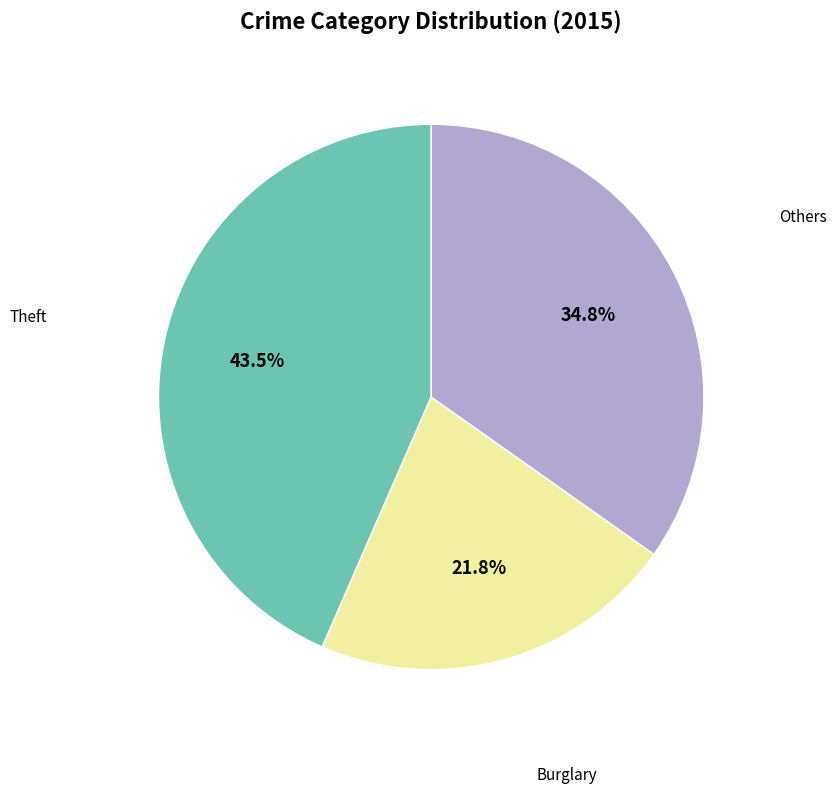

Is there a majority slice in this chart?

No